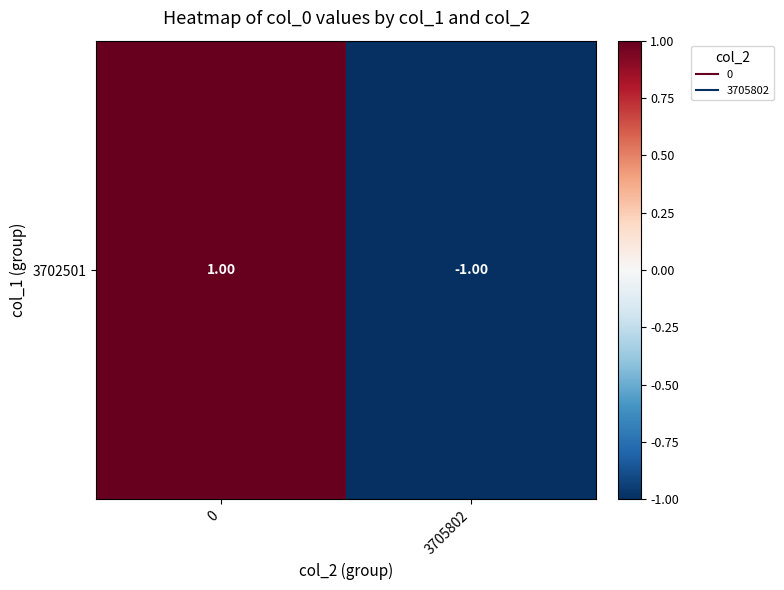

How many categories are shown in the chart?

2